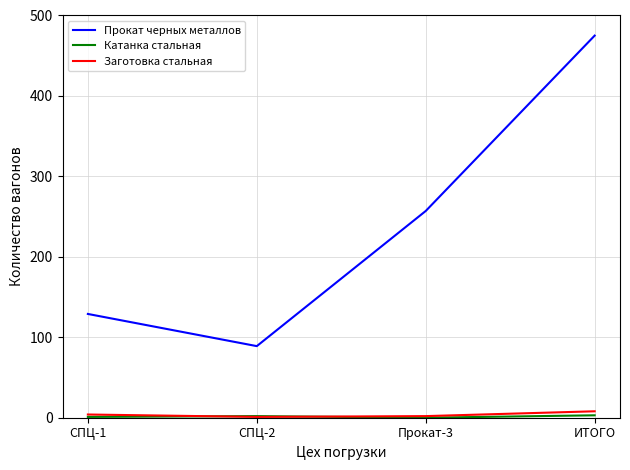

True or false: Заготовка стальная and Прокат черных металлов intersect in this chart.

False